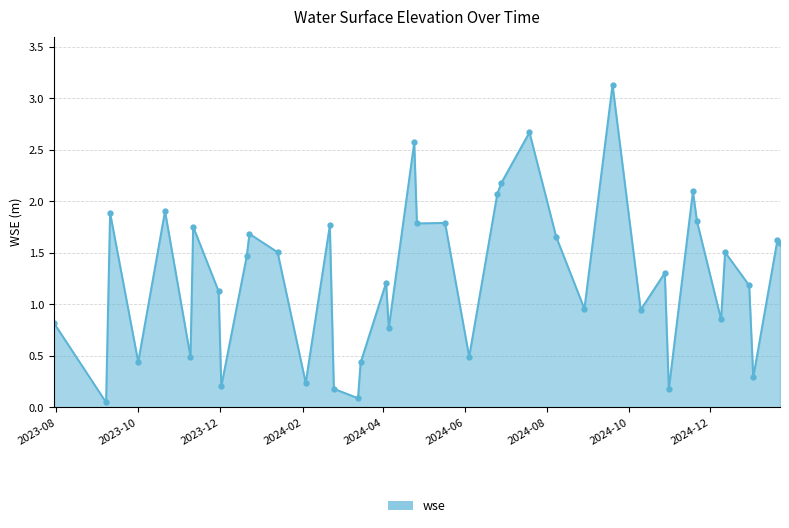

What is the greatest value displayed?

3.1